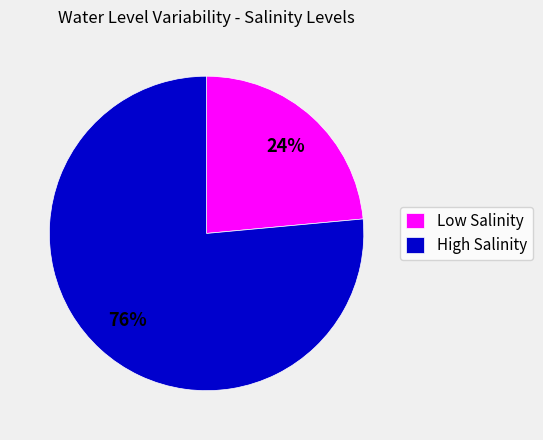

True or false: Low Salinity accounts for 24% of the total.

True